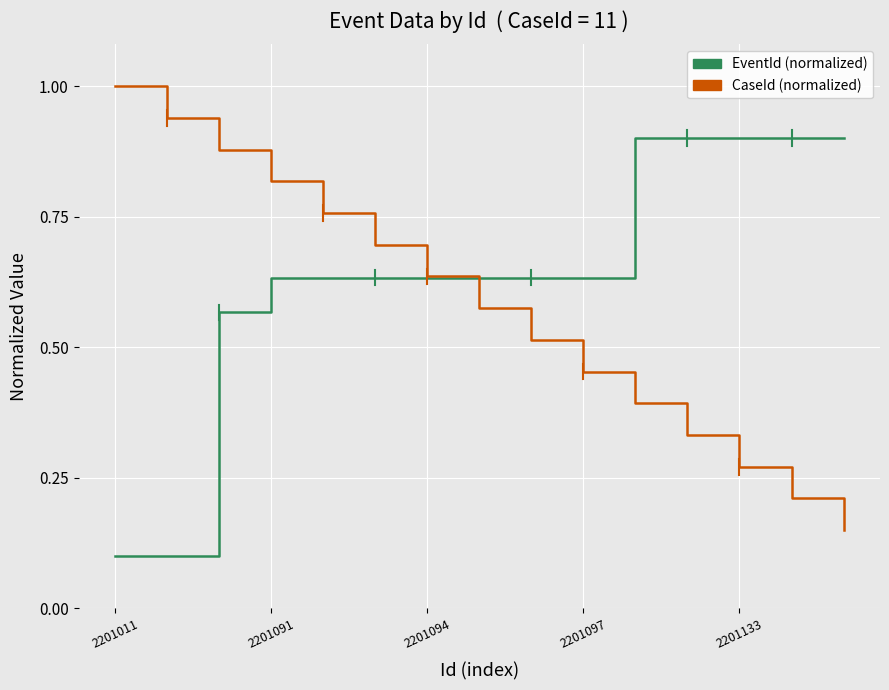

What is the maximum value shown in the chart?

1.0